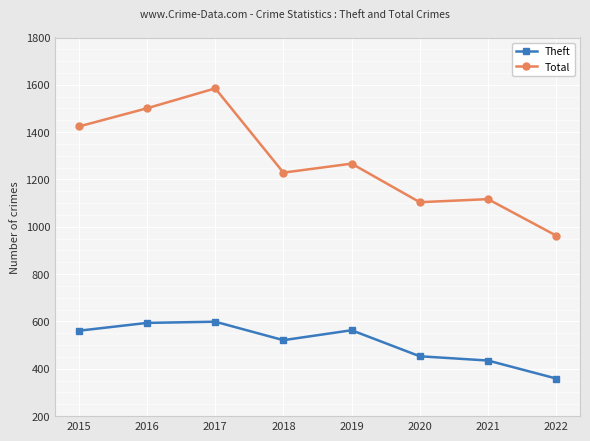

At which category does the chart reach its peak across all series?

2017